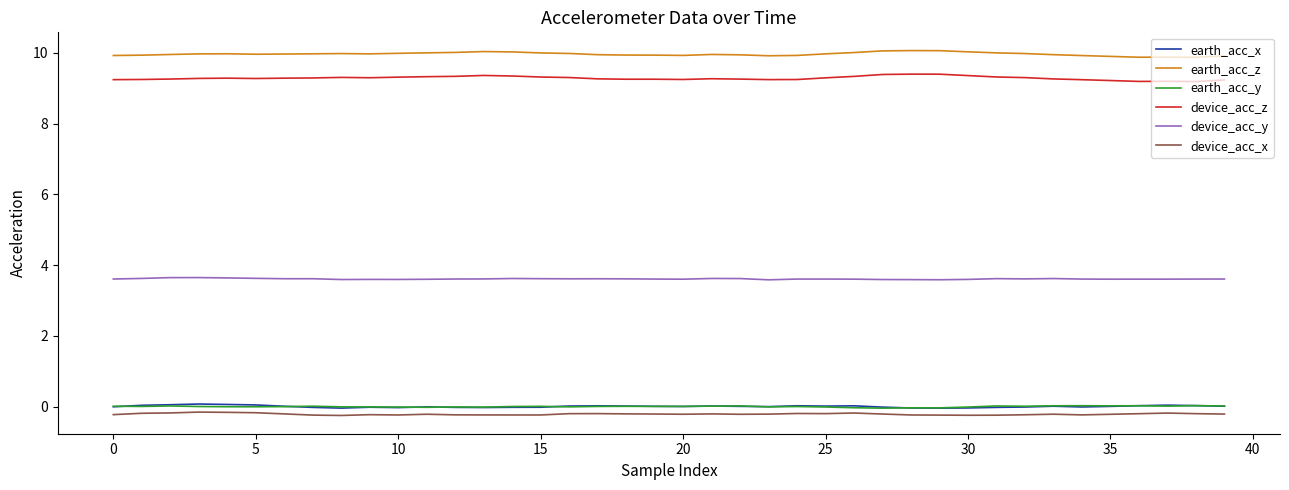

True or false: earth_acc_y and device_acc_x cross at least once.

False